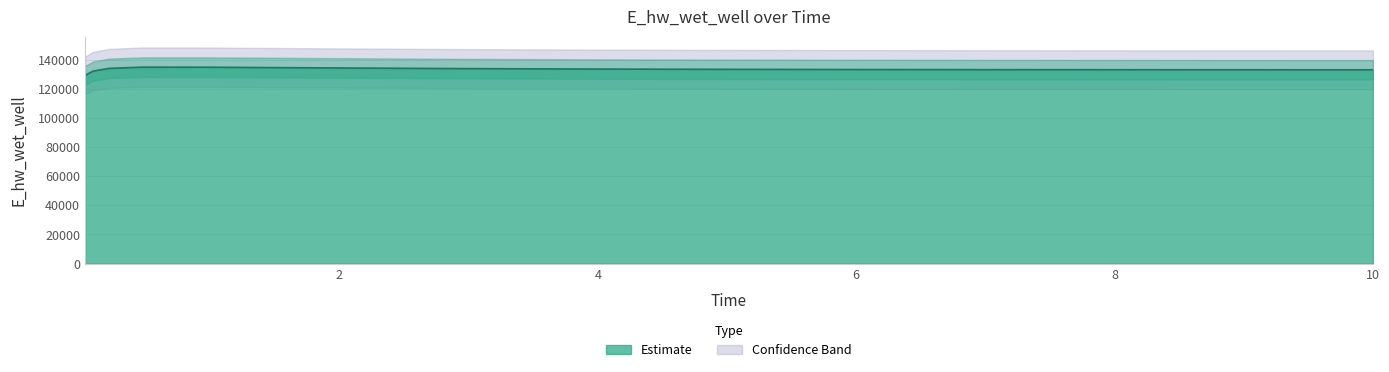

What is the value of the 7th point from the left?

133818.0